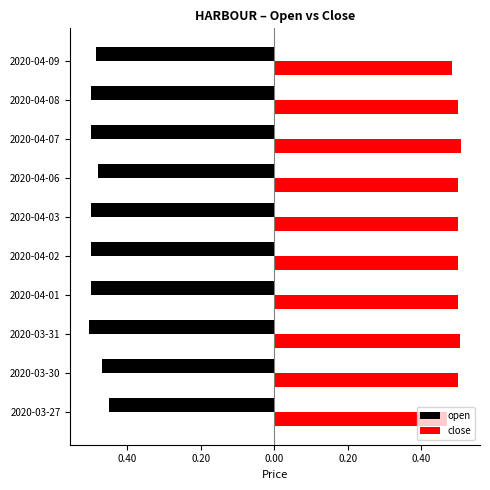

At how many categories does at least one series exceed 0?

10